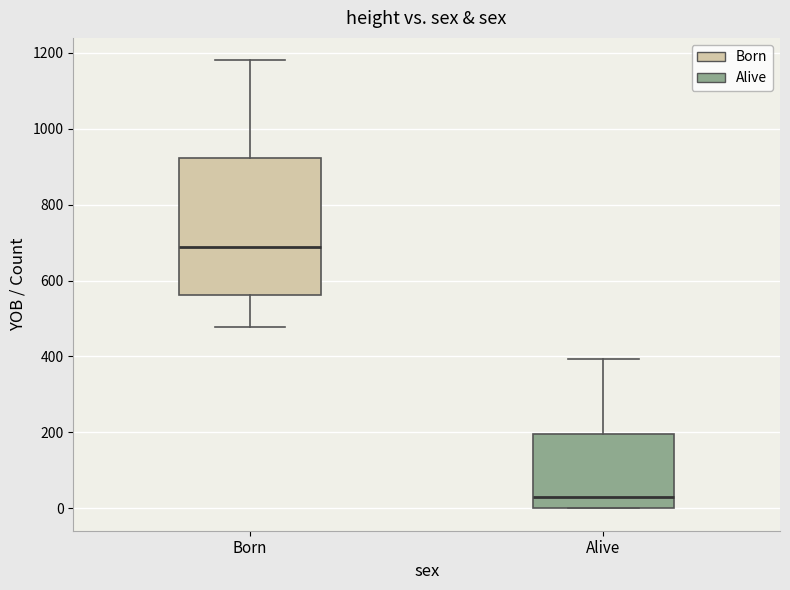

Reading left to right, transcribe this box plot: for each box, give where its median line is, the range the box spans, and where its two whiskers end, as read against the y-axis. The values are not printed on the chart, so give them approximately, as read against the axis.

Born: median 680, box 560 to 920, whiskers 480 to 1180
Alive: median 40, box 0 to 200, whiskers 0 to 400